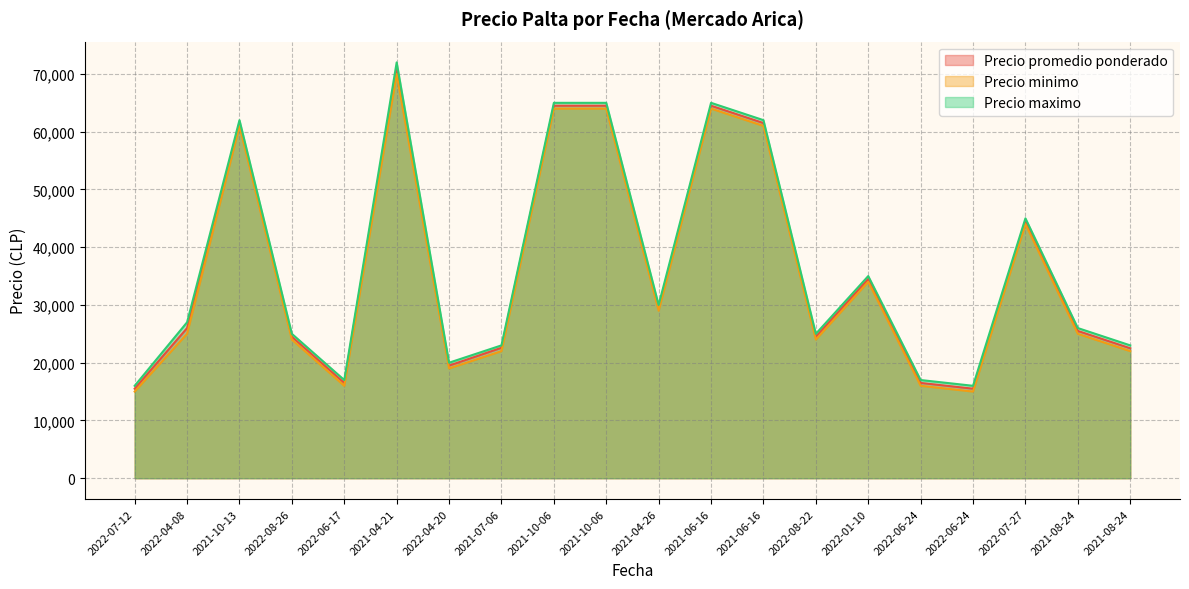

The Precio maximo series shows 65000 at 2021-10-06. True or false?

True